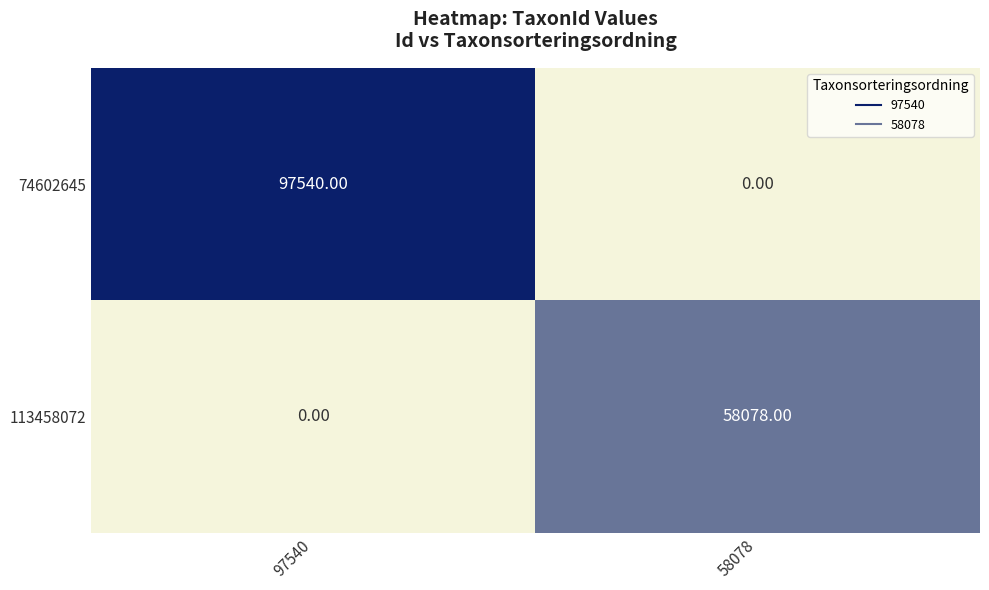

Which series changed the most between 97540 and 58078?

74602645